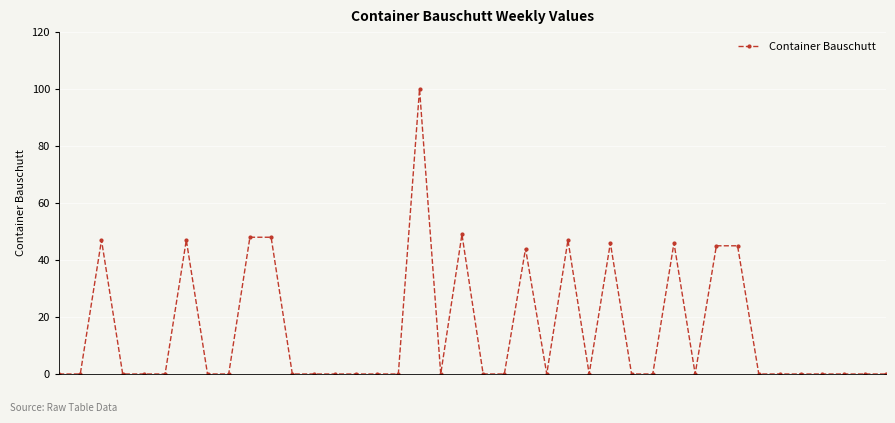

How many distinct data groups are displayed?

1